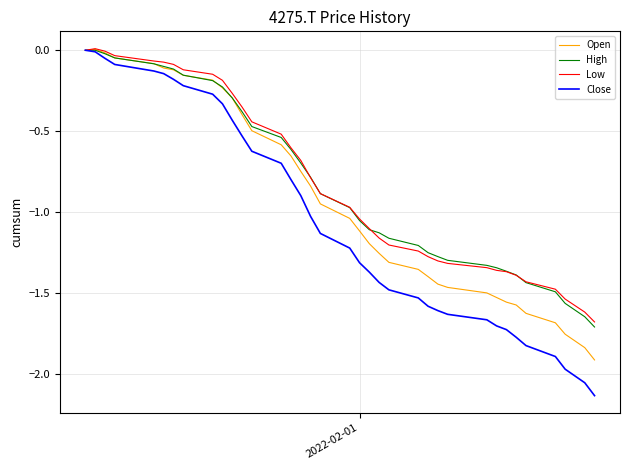

What is the minimum value for Open?

-1.9